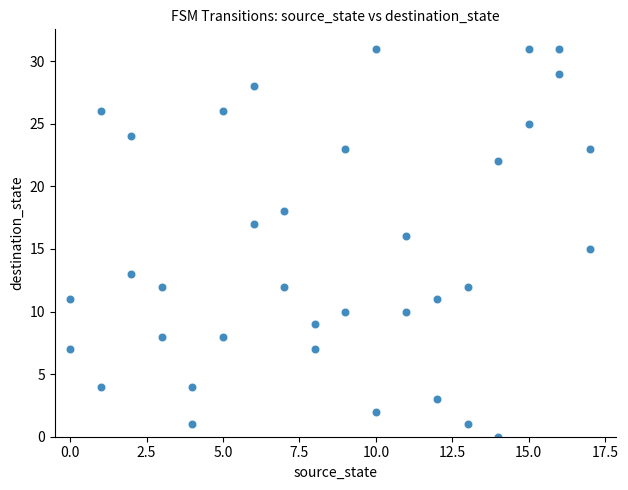

What is the range of Y values (max minus min)?

31